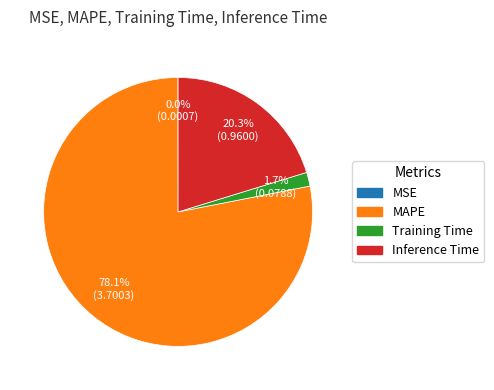

To the nearest percent, what is the difference between the largest and smallest slice percentages?

78%